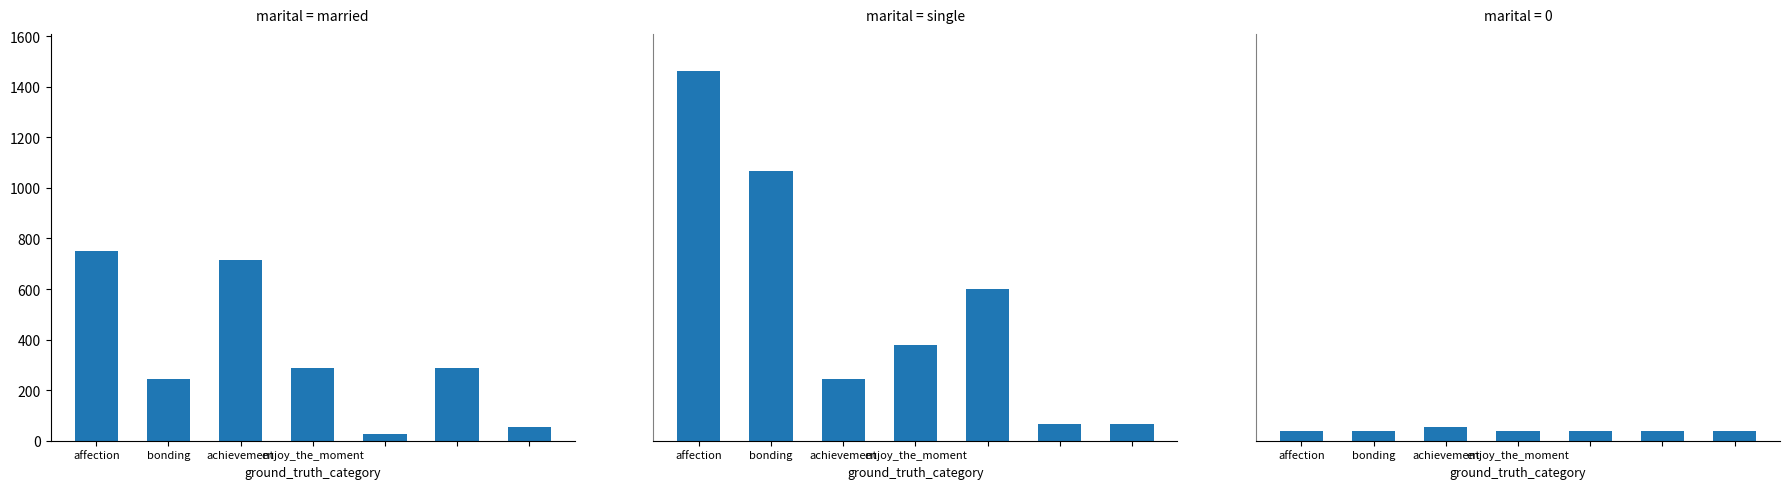

At which label does panel_1 first exceed 288?

affection